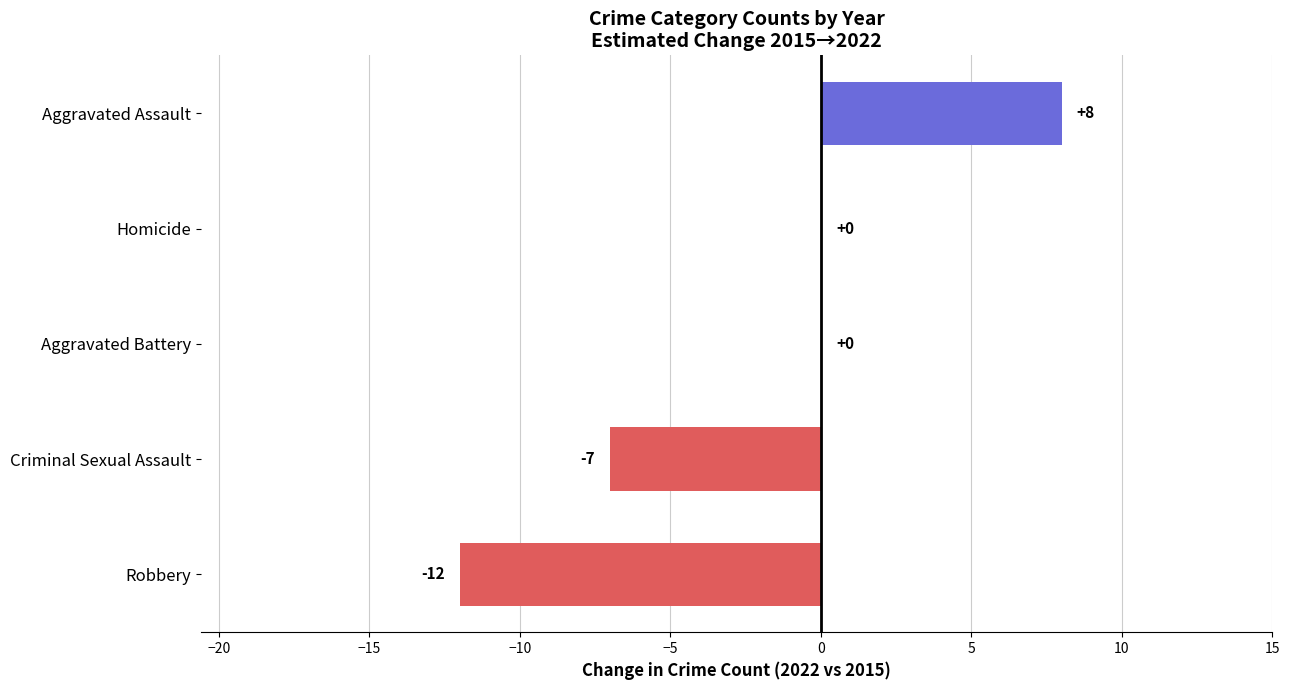

Where is the data nearest to the value -2?

Aggravated Battery